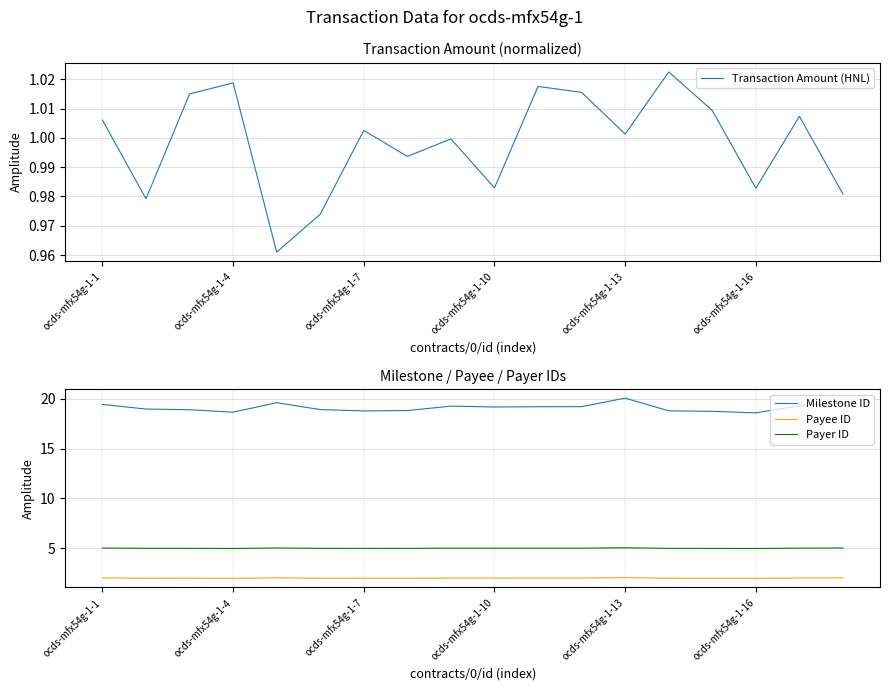

Is it true that Payer ID equals 8.3 at ocds-mfx54g-1-7?

False